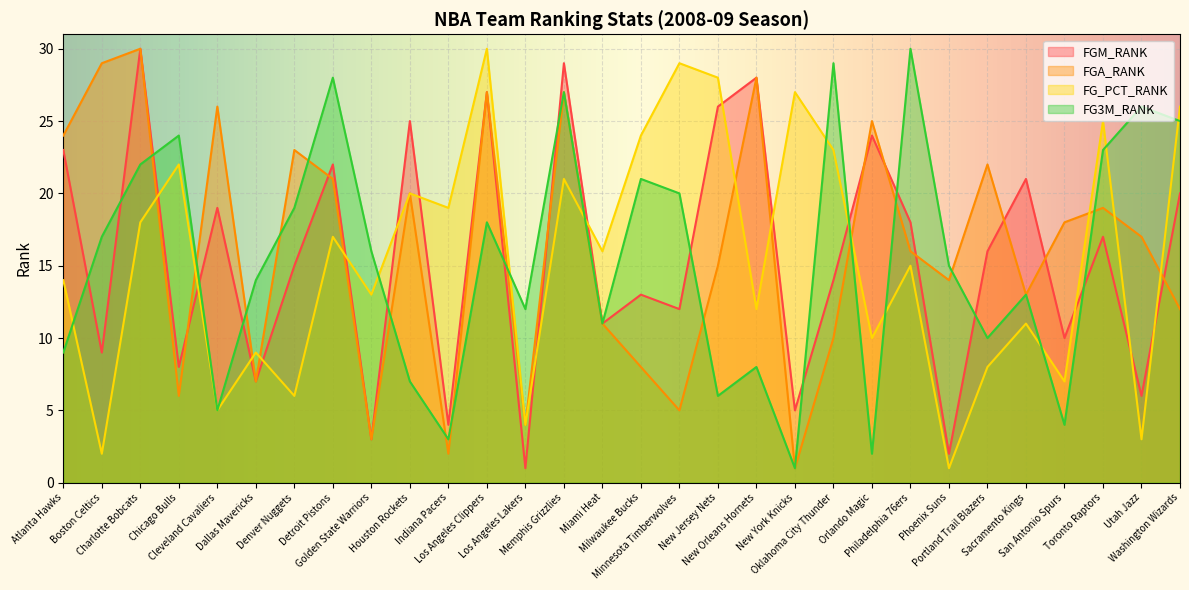

Where is the first local minimum for FG_PCT_RANK?

Boston Celtics